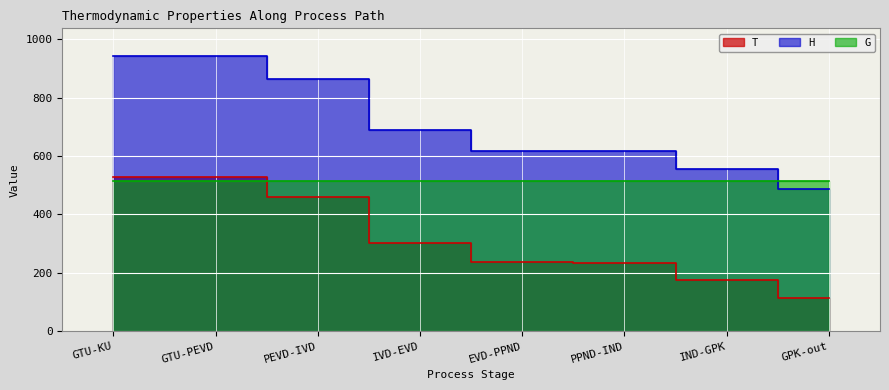

What is the value of the H point at the 7th from the left?

554.0